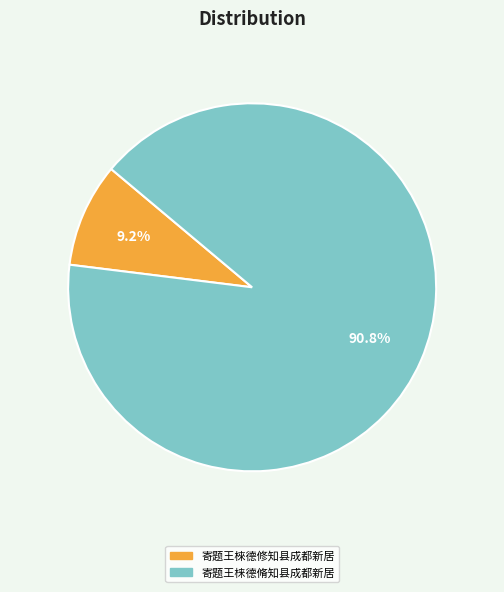

How many slices are in this pie chart?

2